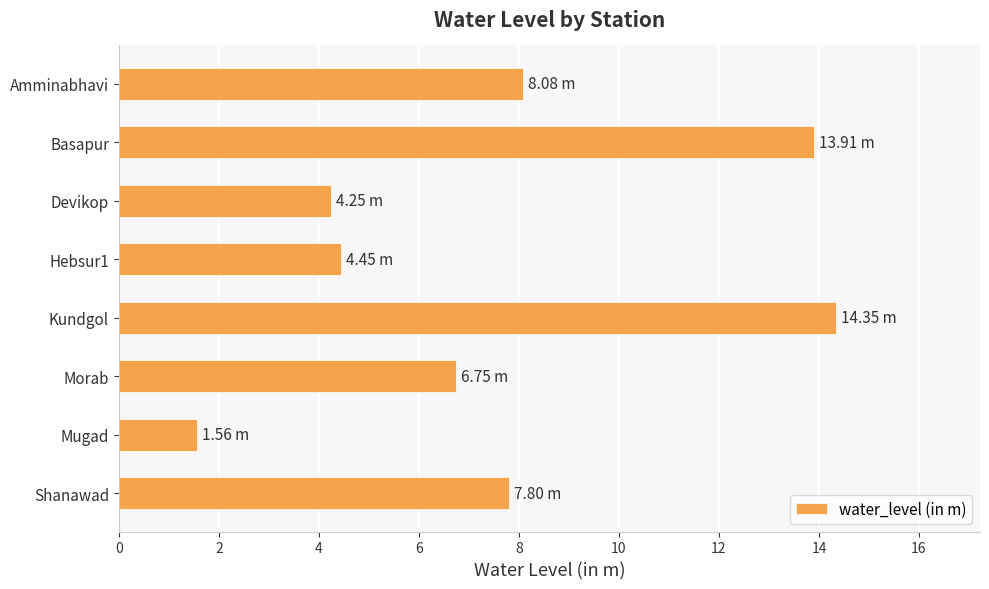

What is the smallest value displayed?

1.6